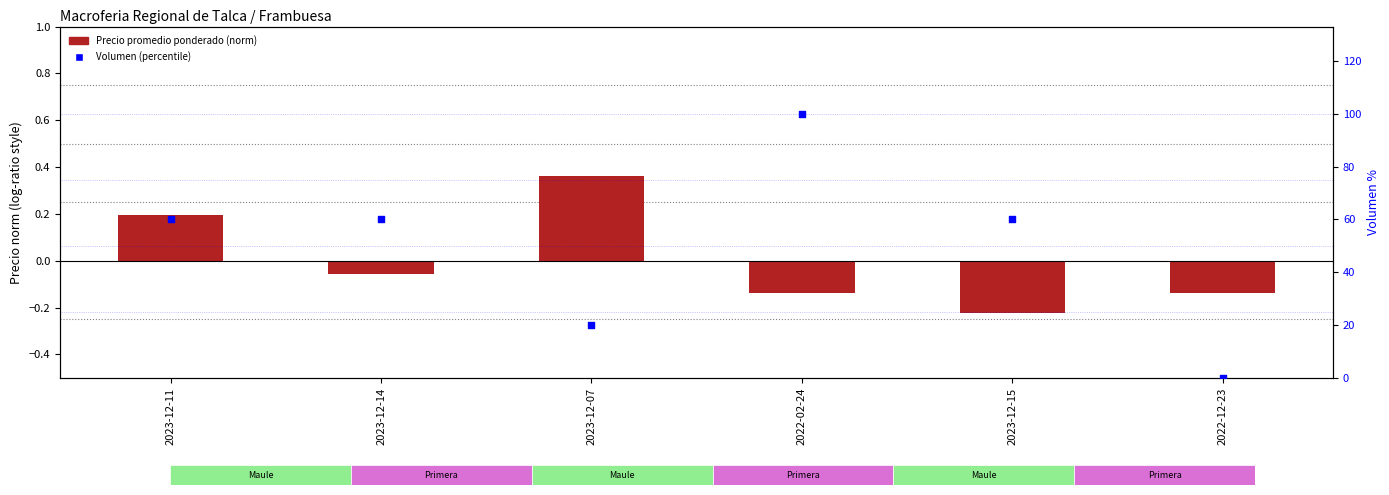

What is the total value across all series at 2022-12-23?

-0.1